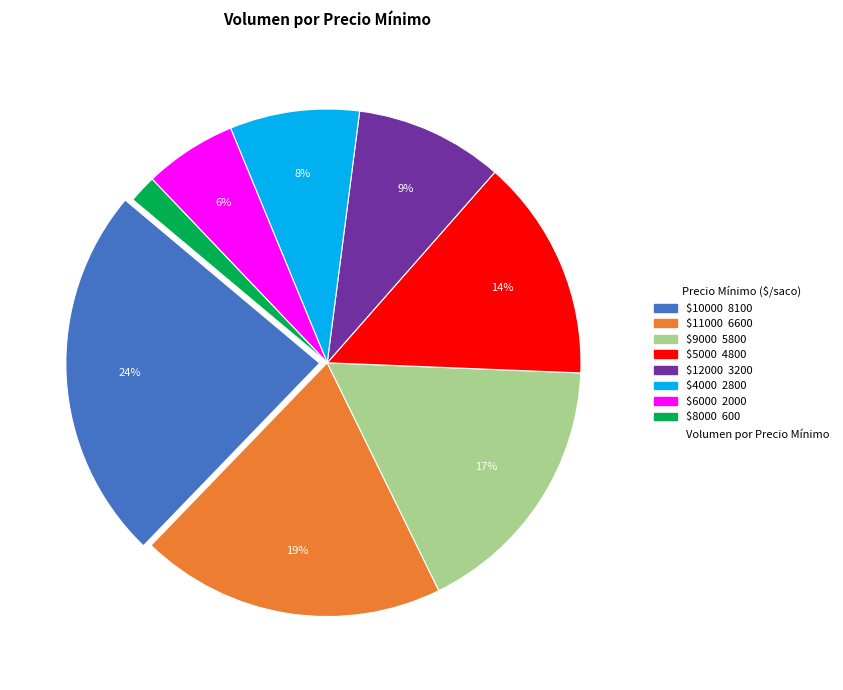

Does any single category account for the majority?

No